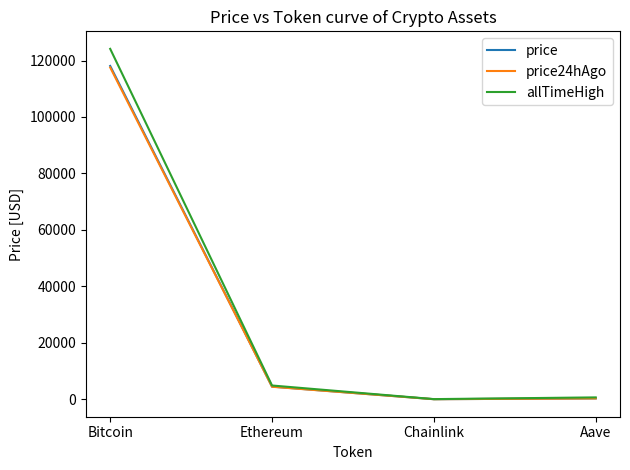

True or false: allTimeHigh has a value of 4878.3 at Ethereum.

True